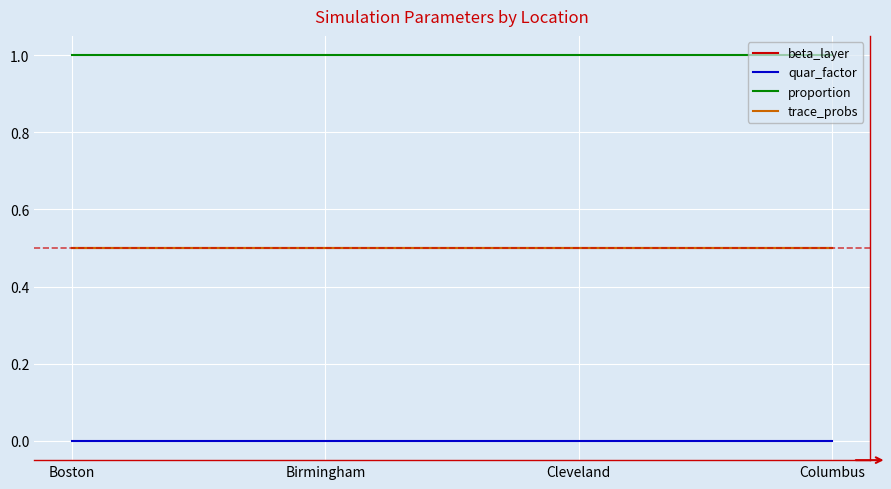

At which label is trace_probs closest to 0?

Boston